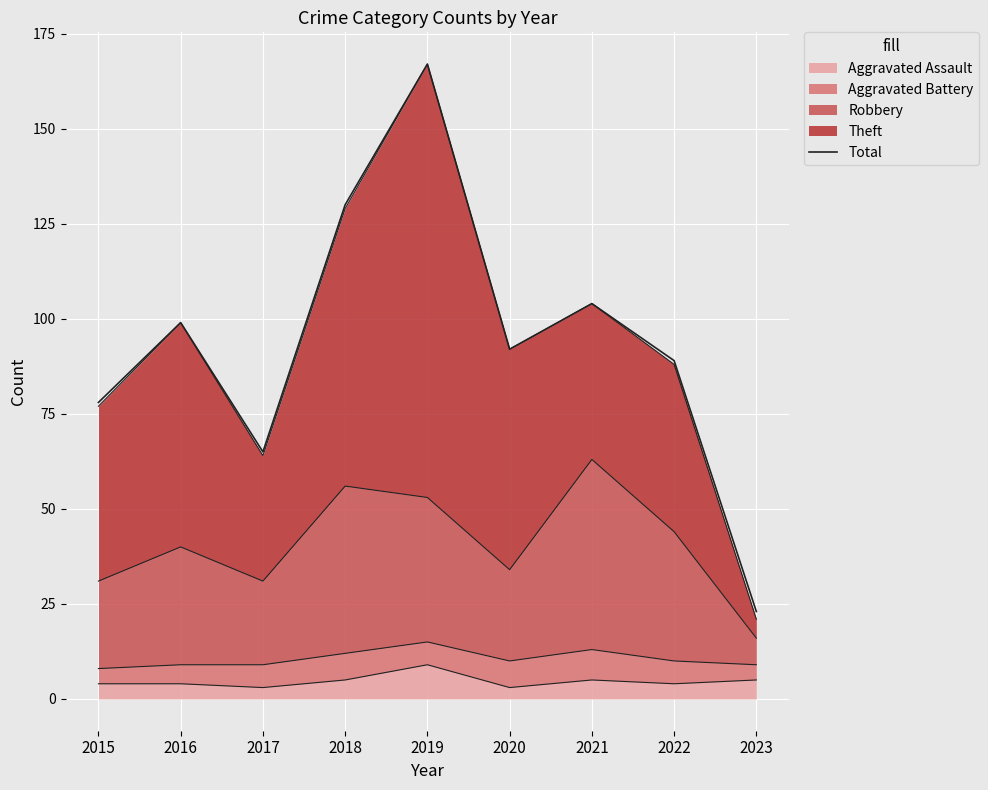

List the labels in order of value, smallest first.

2023, 2017, 2015, 2022, 2020, 2016, 2021, 2018, 2019